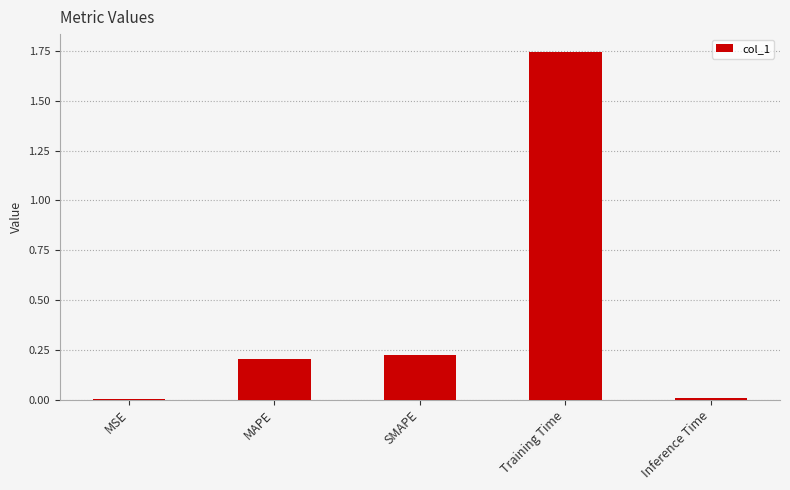

Is it true that the value at Inference Time is 0.0?

True